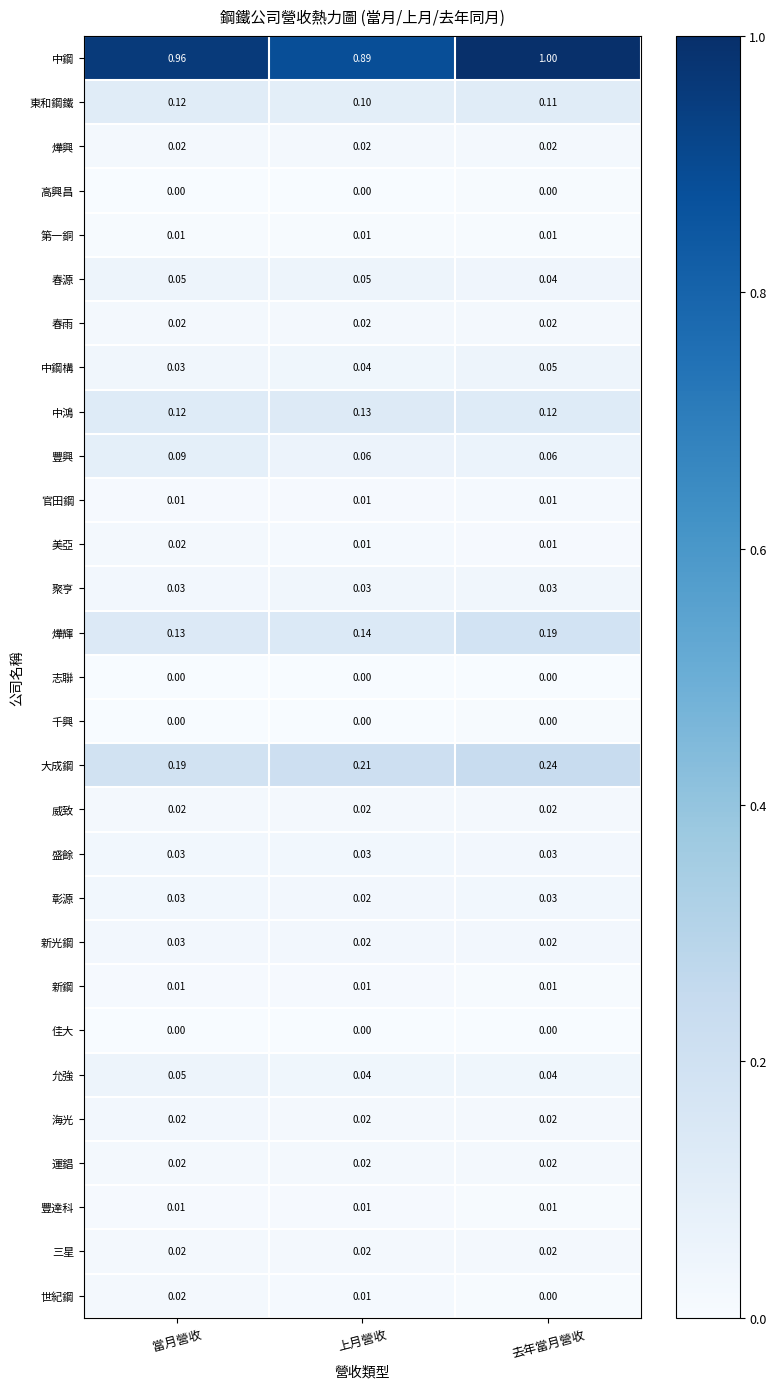

At which label does 彰源 reach its minimum?

上月營收